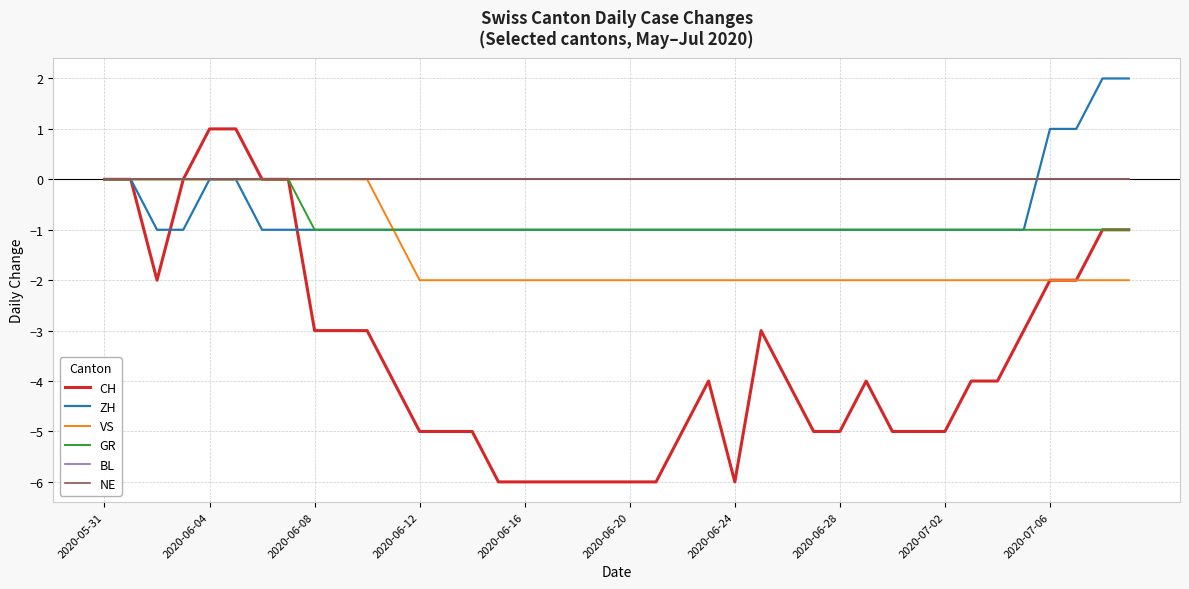

Is this an area chart (filled region under the line)?

No